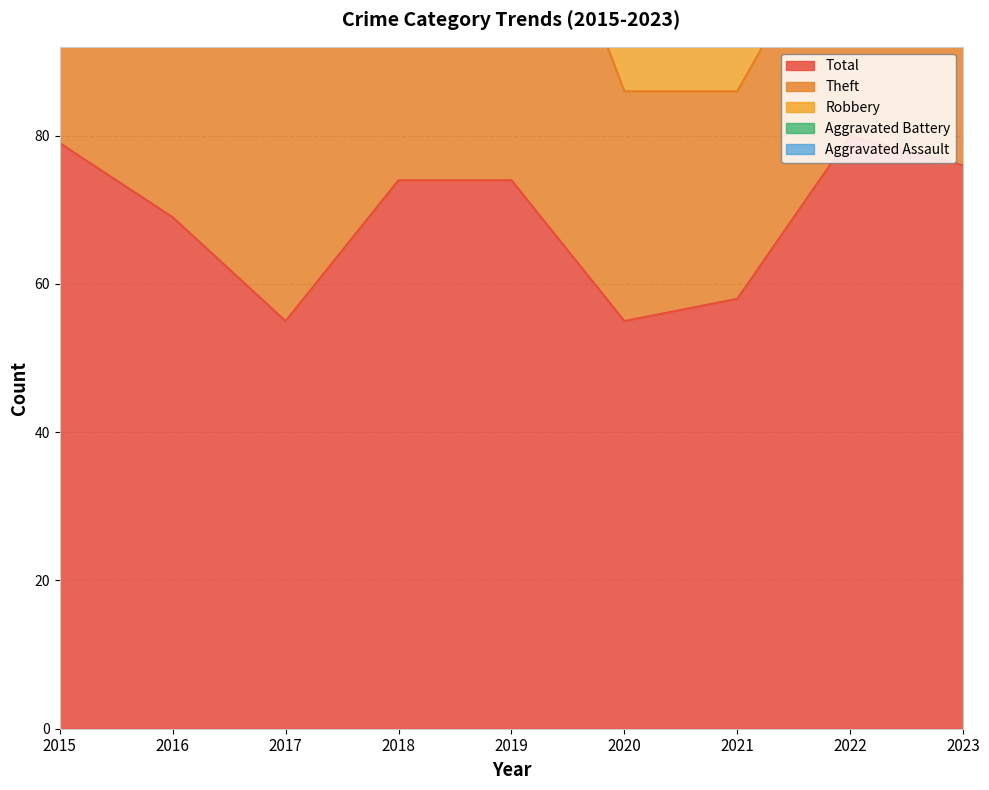

What is the highest value of the Aggravated Assault series?

7